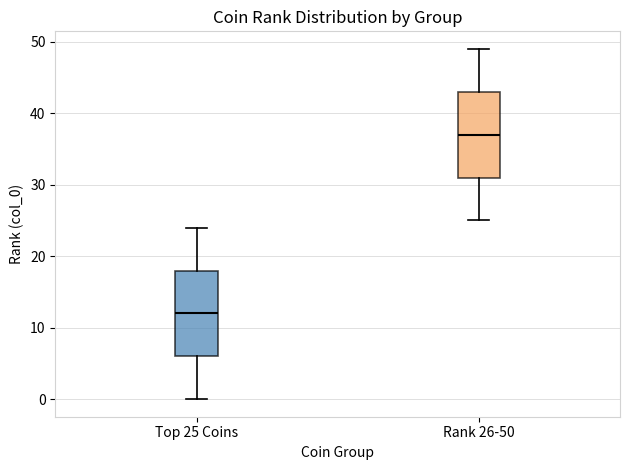

Where is the upper edge of the box for Top 25 Coins on the y-axis? The values are not printed on the chart, so give them approximately, as read against the axis.

18